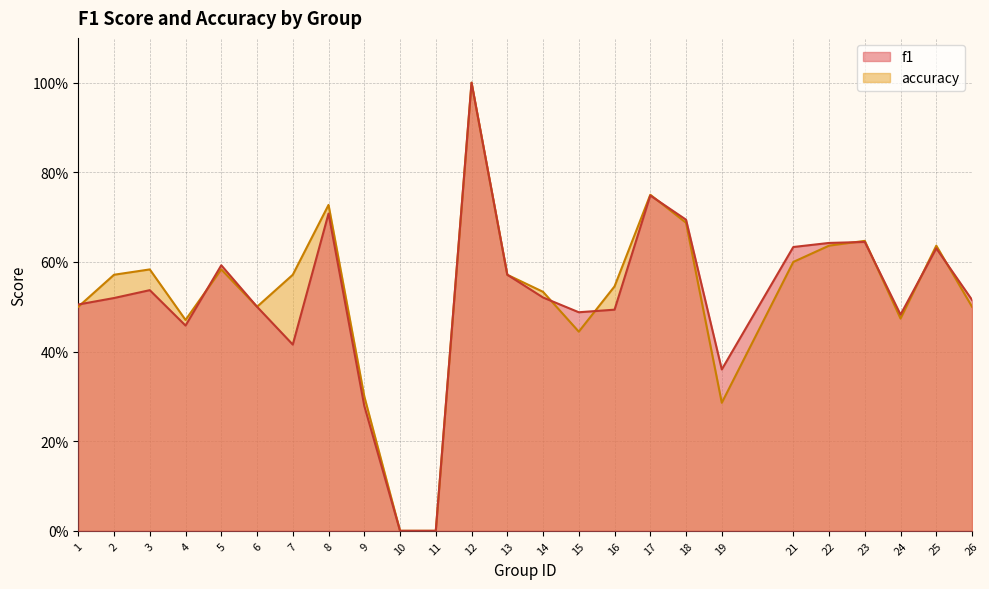

Does the chart have visible grid lines?

Yes